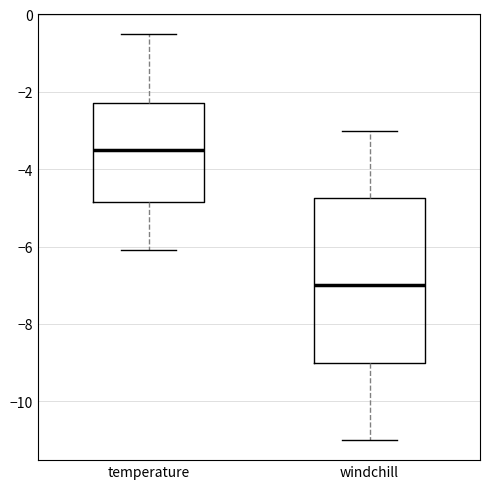

Reading left to right, transcribe this box plot: for each box, give where its median line is, the range the box spans, and where its two whiskers end, as read against the y-axis. The values are not printed on the chart, so give them approximately, as read against the axis.

temperature: median -3.4, box -4.8 to -2.2, whiskers -6.0 to -0.4
windchill: median -7.0, box -9.0 to -4.8, whiskers -11.0 to -3.0